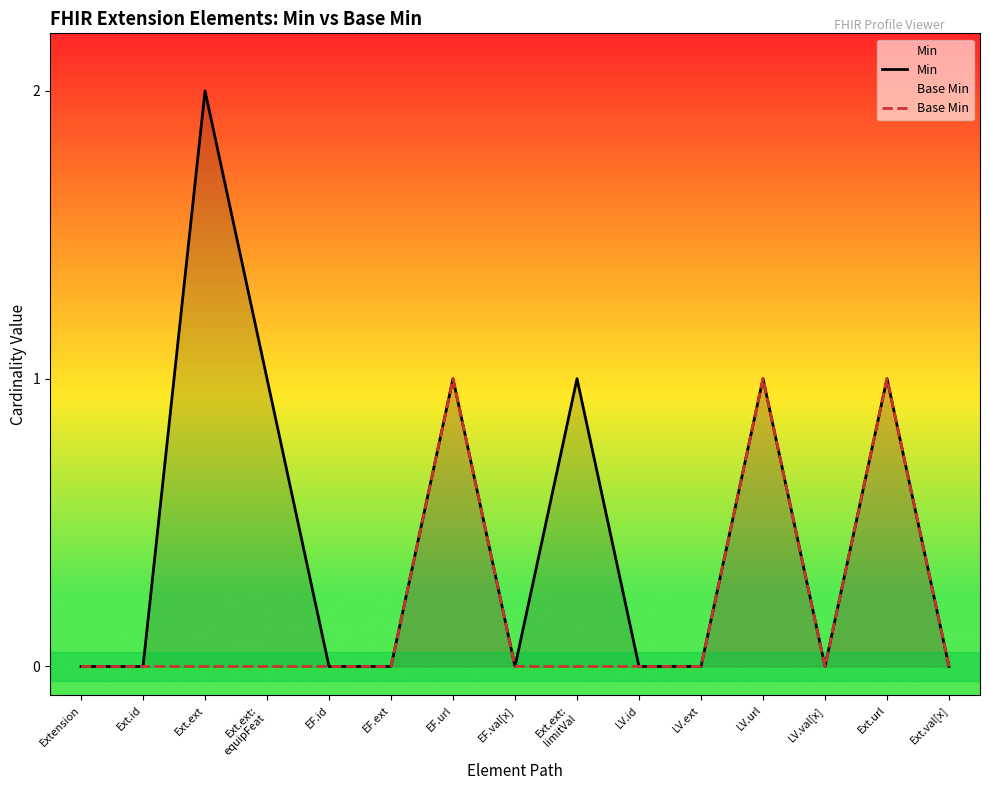

Does the chart have visible grid lines?

No